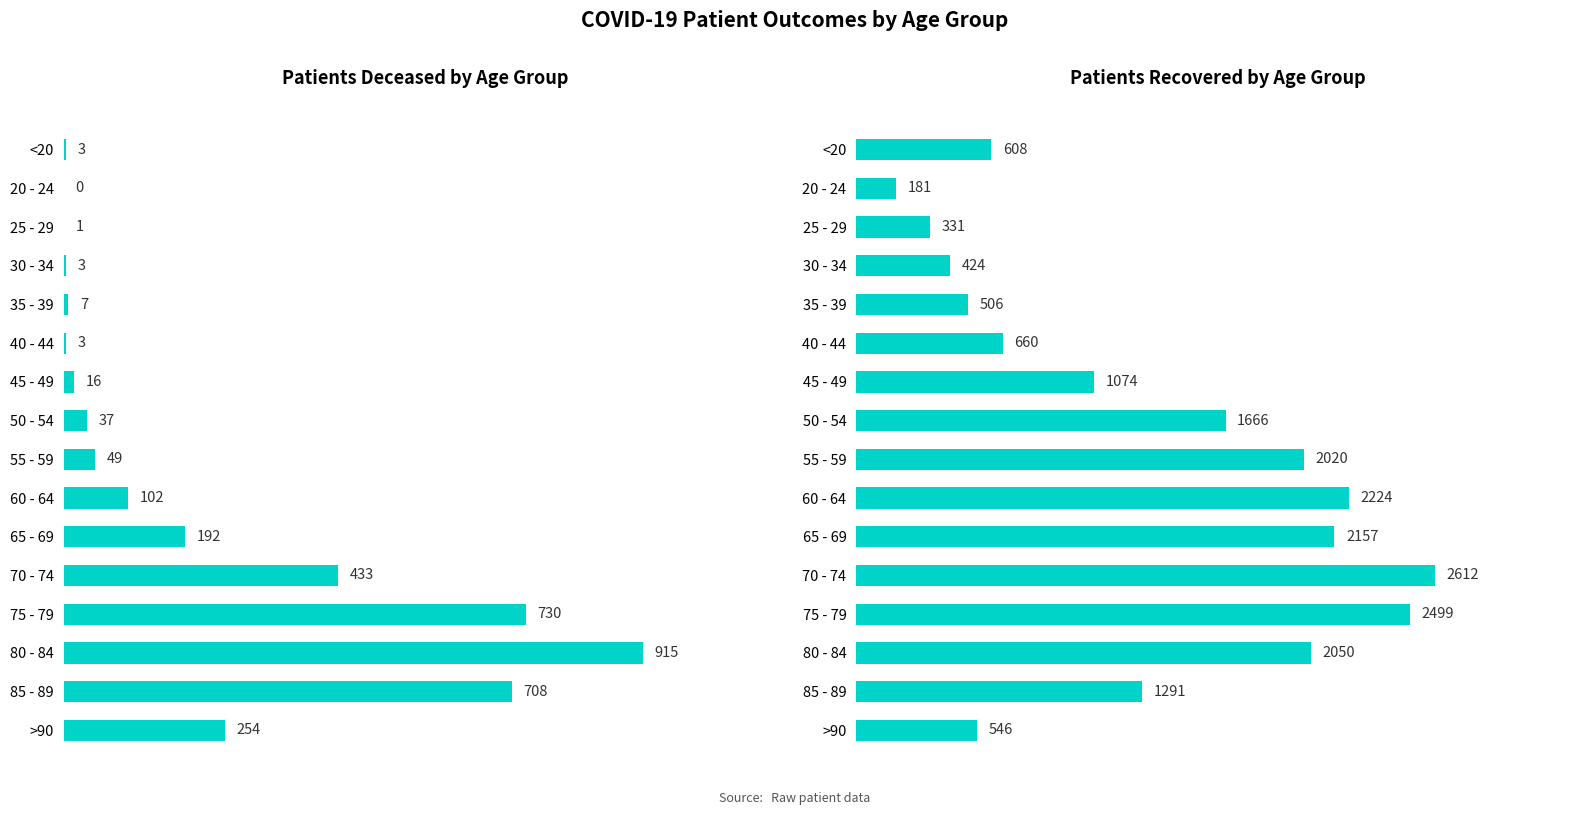

Reading left to right, transcribe all the data shown in this chart.

patients_deceased: 3	0	1	3	7	3	16	37	49	102	192	433	730	915	708	254
patients_recovered: 608	181	331	424	506	660	1074	1666	2020	2224	2157	2612	2499	2050	1291	546